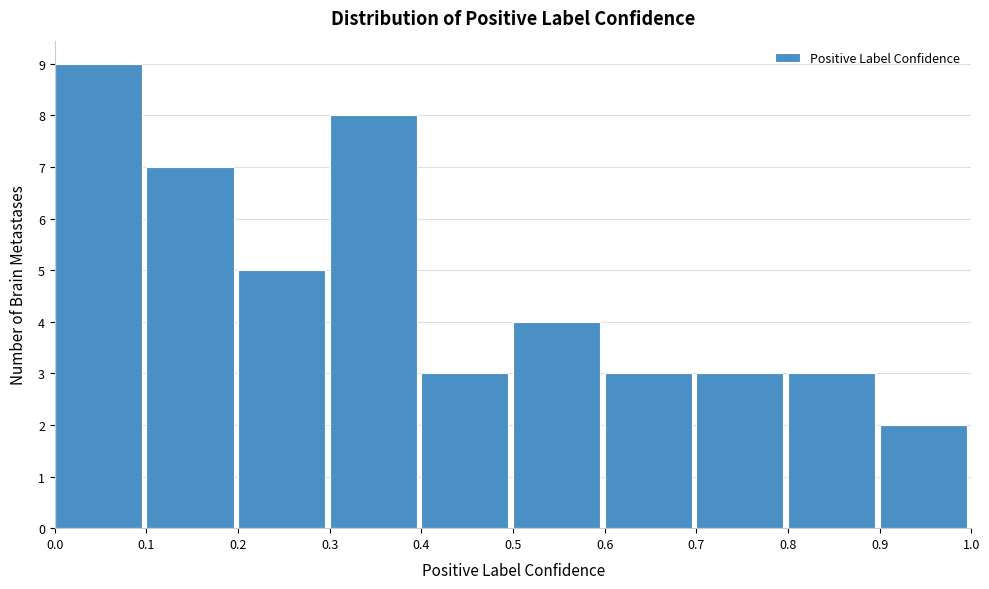

What is the height of the bar covering 0.3 to 0.4 on the x-axis? The values are not printed on the chart, so give them approximately, as read against the axis.

8